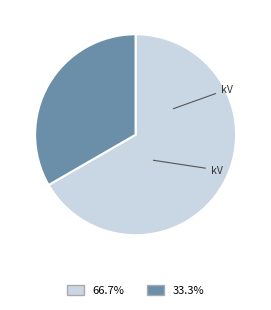

To the nearest percent, what is the difference between the largest and smallest slice percentages?

33%